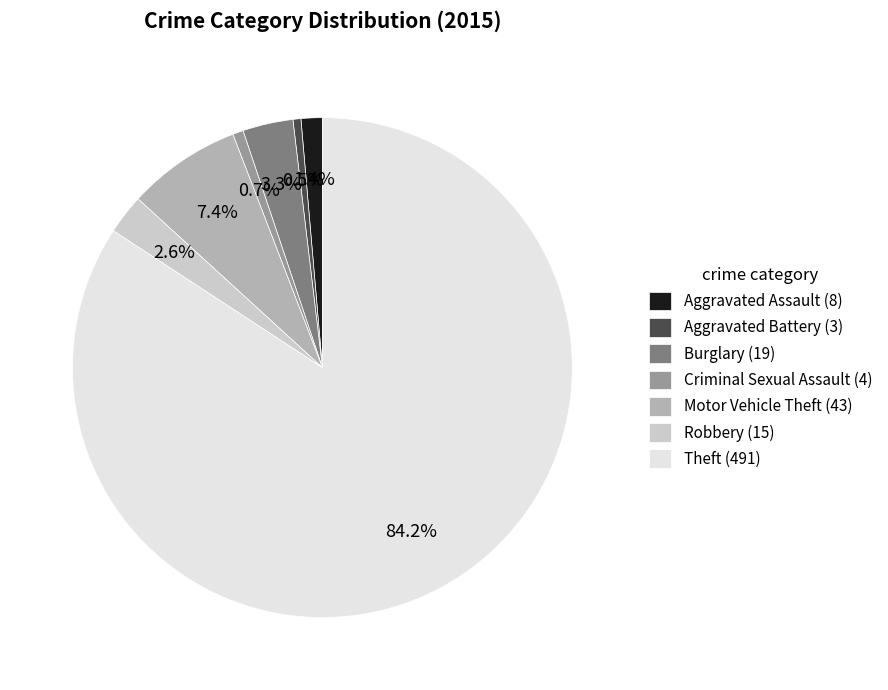

To the nearest percent, what is the average slice percentage?

14%